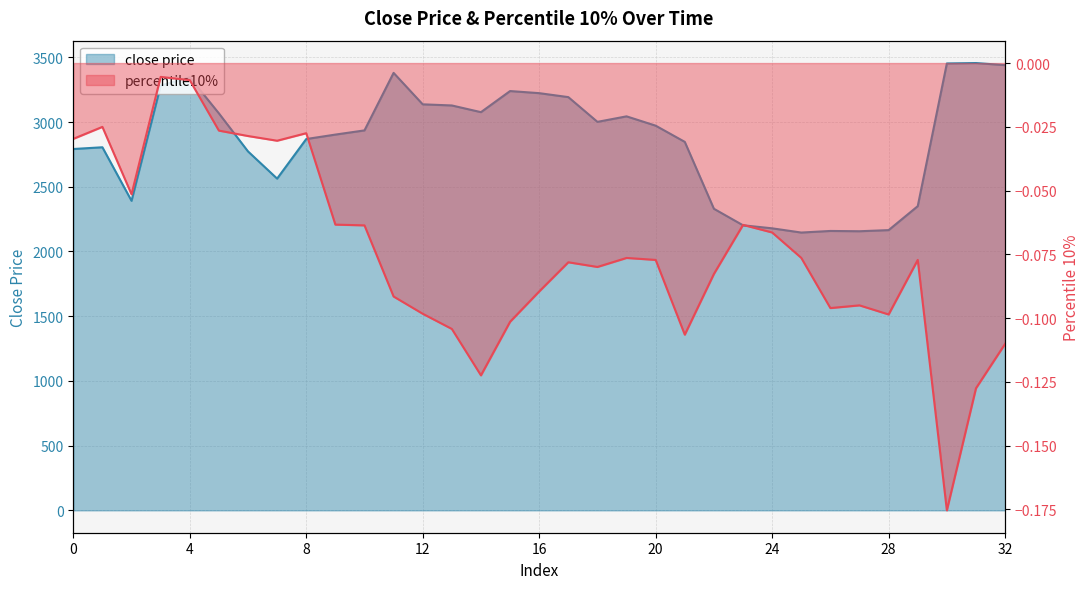

In close price, how many points are lower than both neighbors (excluding endpoints)?

6